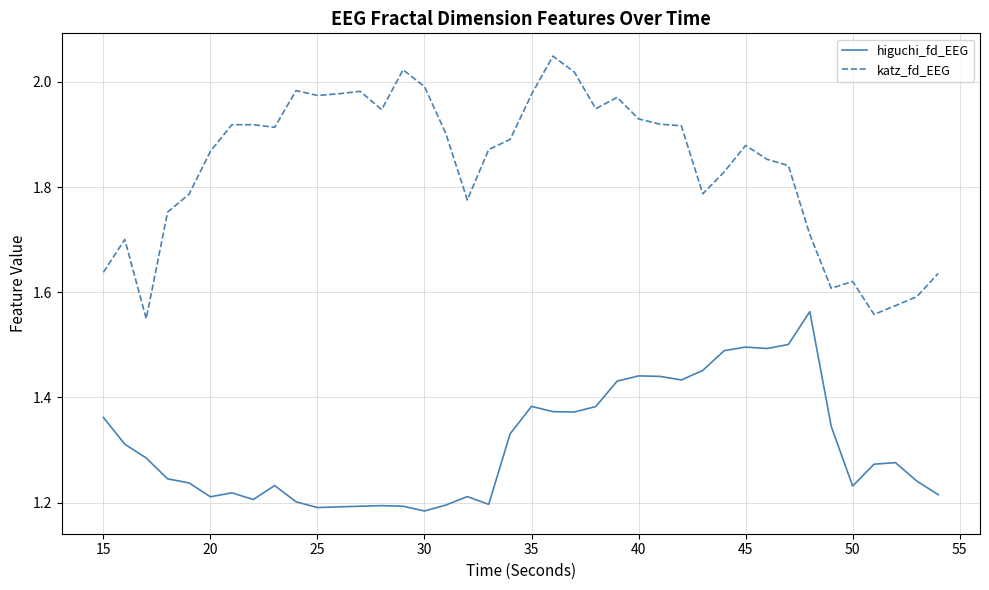

What is the difference between the maximum and minimum values in the katz_fd_EEG series?

0.5